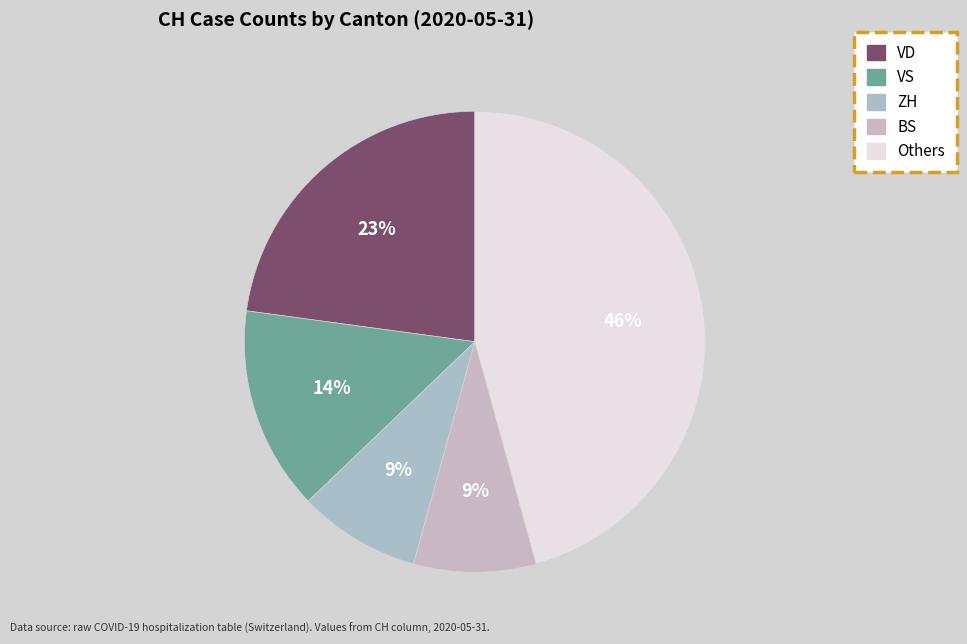

How many segments does this pie chart have?

5